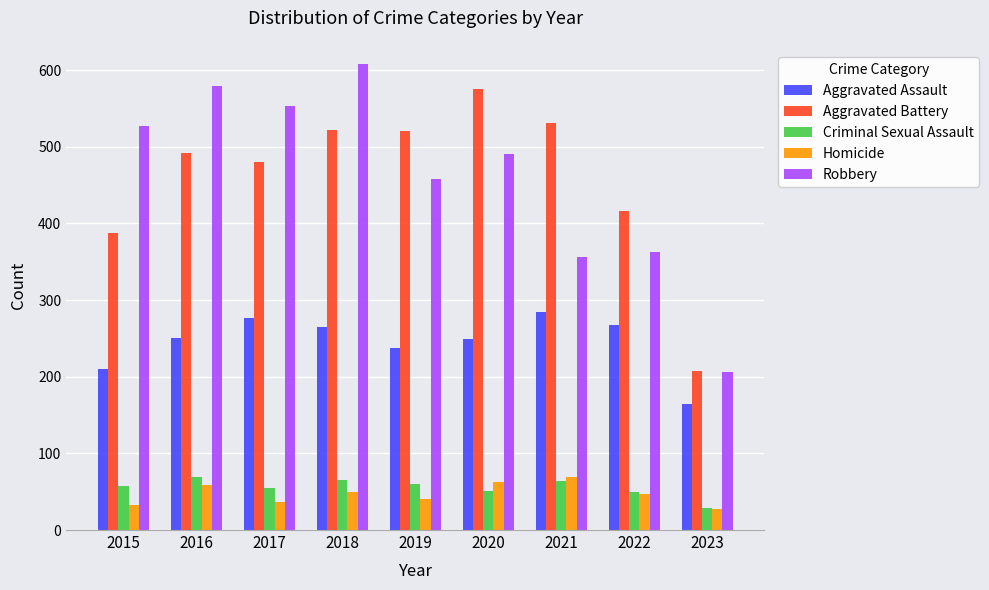

At how many categories does at least one series exceed 560?

3